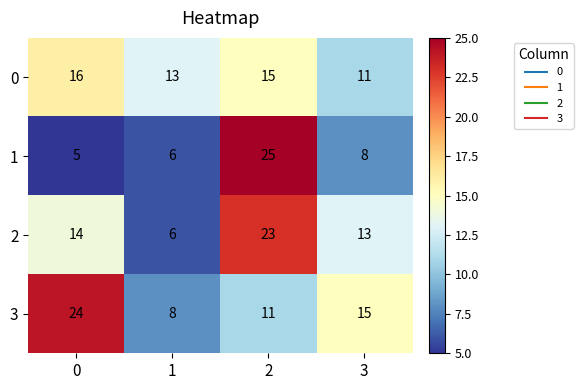

Which series has the largest total across all categories?

3